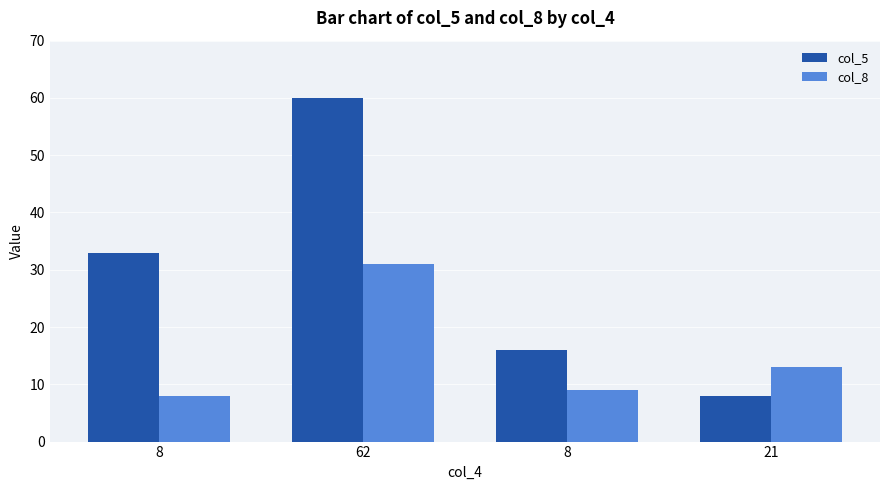

Does the chart contain stacked bars?

No